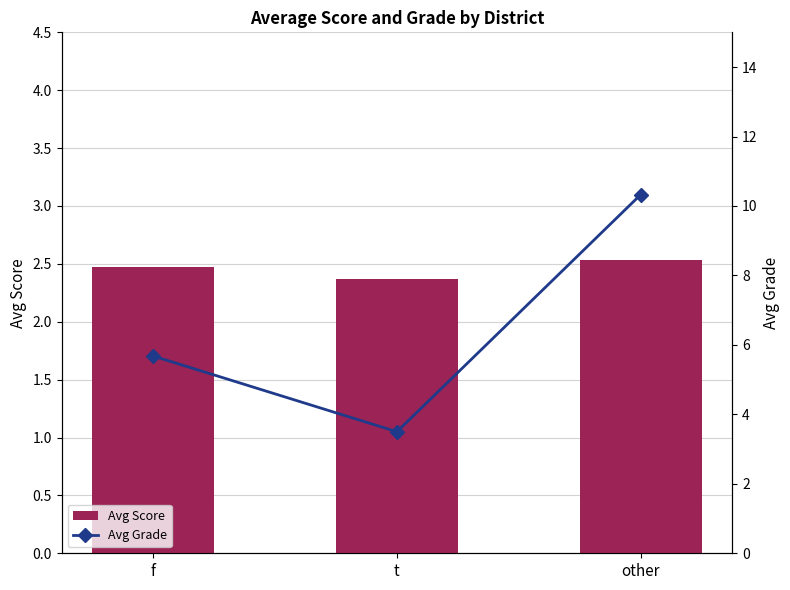

At other, list the series in order from largest to smallest.

Avg Grade, Avg Score